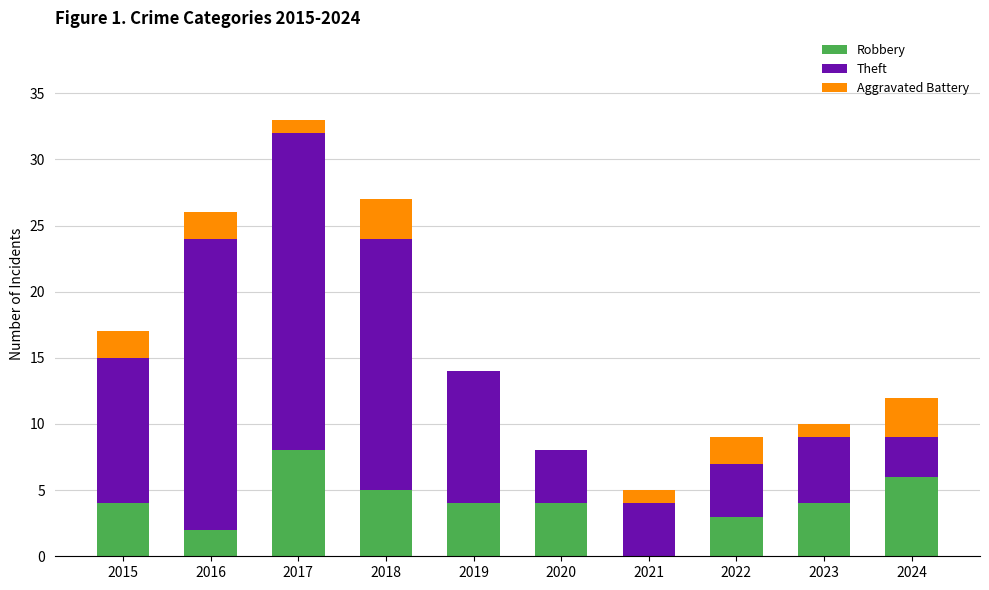

Reading left to right, list the values for the Robbery series.

2015=4	2016=2	2017=8	2018=5	2019=4	2020=4	2021=0	2022=3	2023=4	2024=6